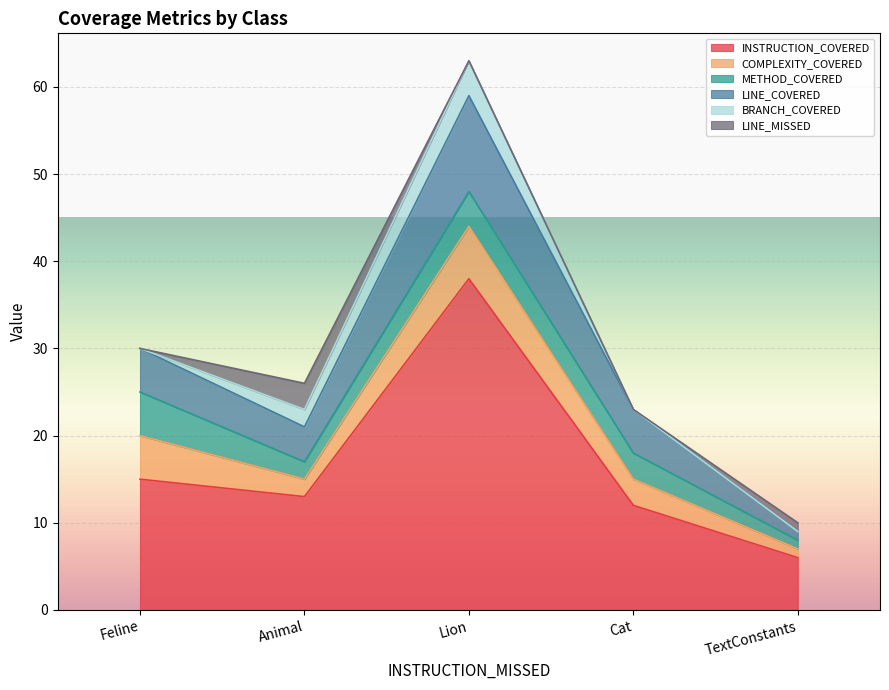

The value of LINE_COVERED at Animal is 2. True or false?

False